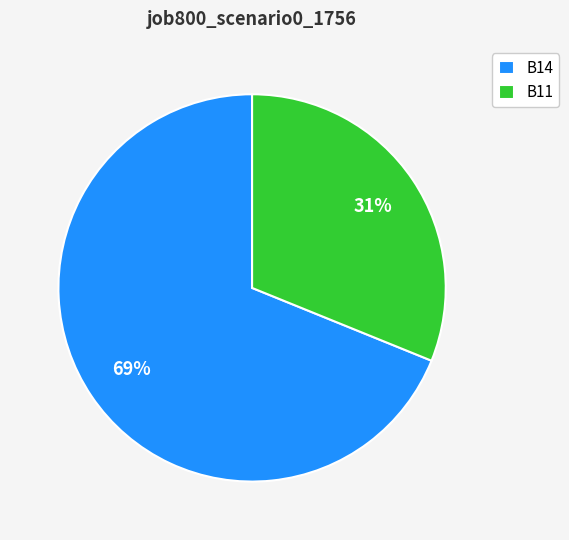

To the nearest percent, what portion does B14 represent?

69%